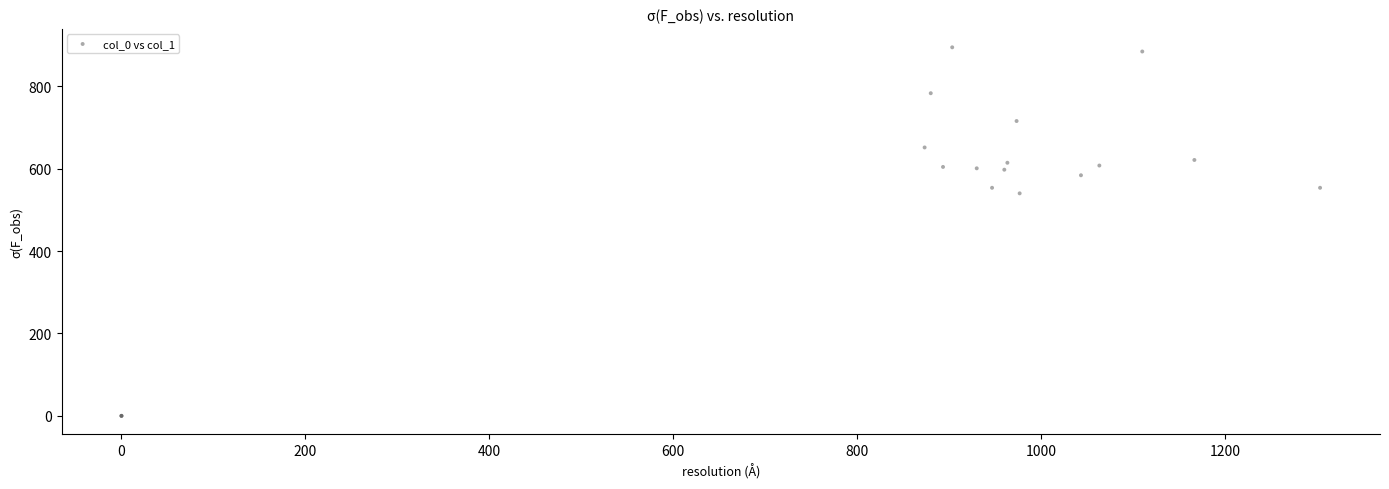

What Y value in the scatter plot is closest to 447?

540.0